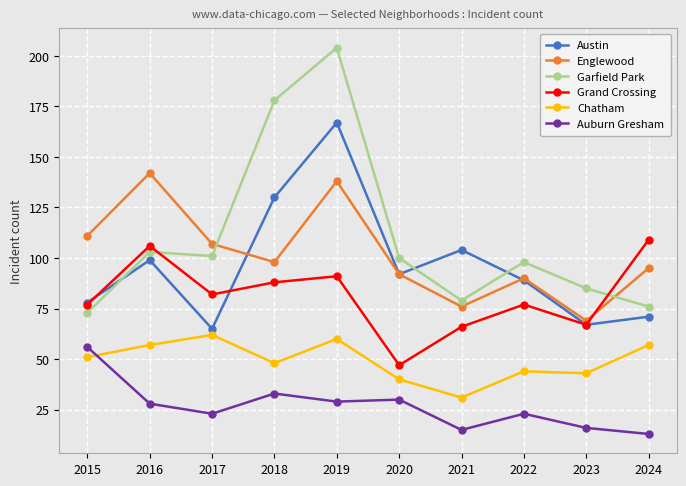

Is this an area chart (filled region under the line)?

No